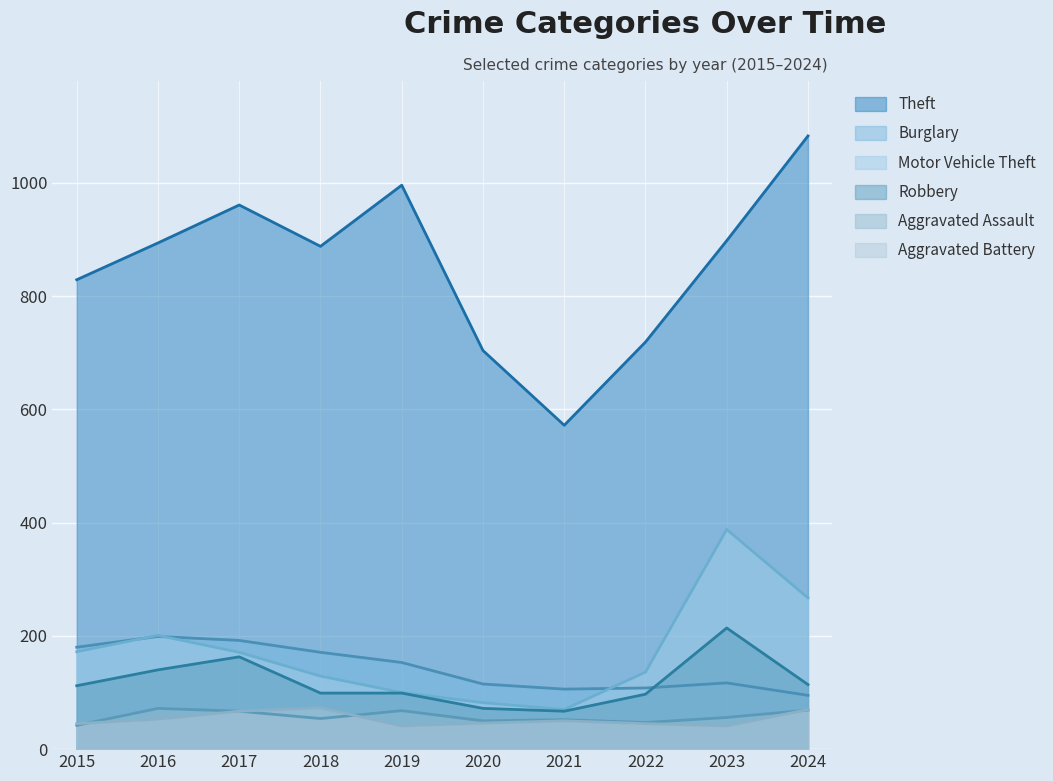

Which series has the largest total across all categories?

Theft